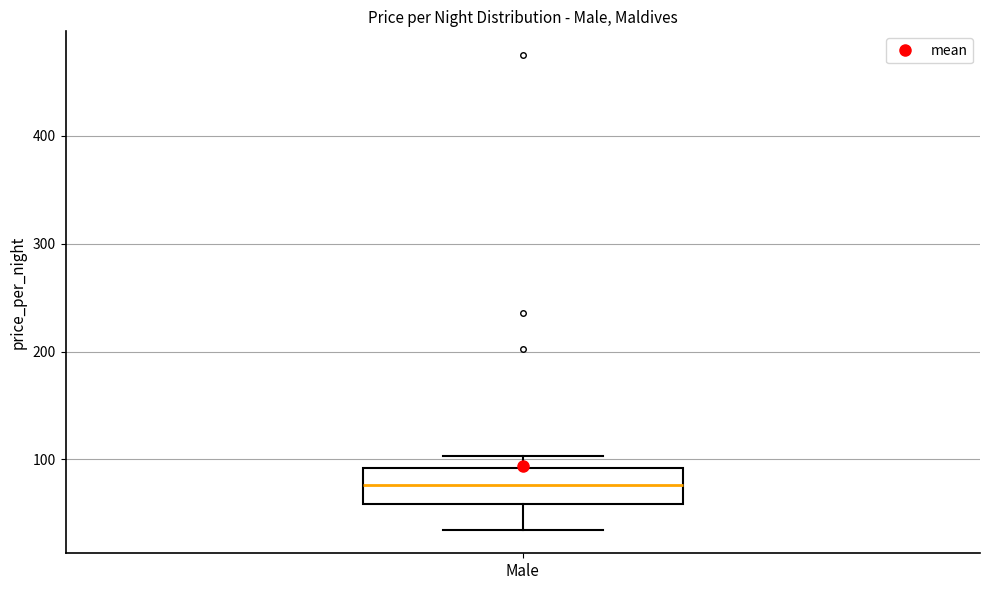

Read this box plot against the y-axis: the position of the median line, the range covered by the box, and the ends of both whiskers. The values are not printed on the chart, so give them approximately, as read against the axis.

median 80, box 60 to 90, whiskers 40 to 100